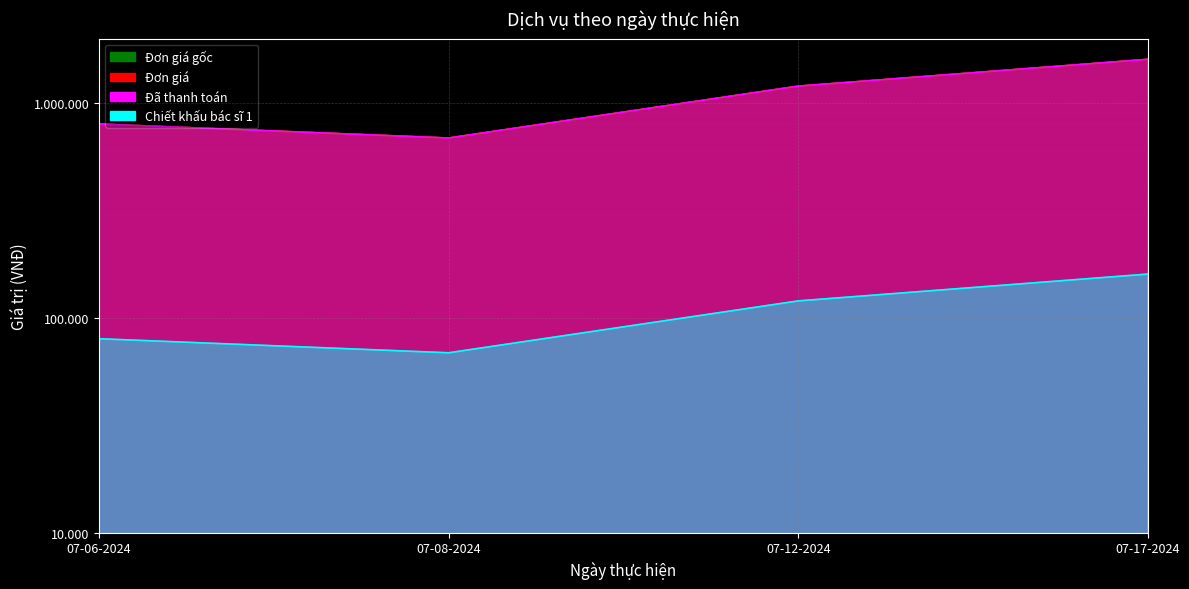

Rank the series by their maximum value, from highest to lowest.

Đơn giá gốc, Đơn giá, Đã thanh toán, Chiết khấu bác sĩ 1